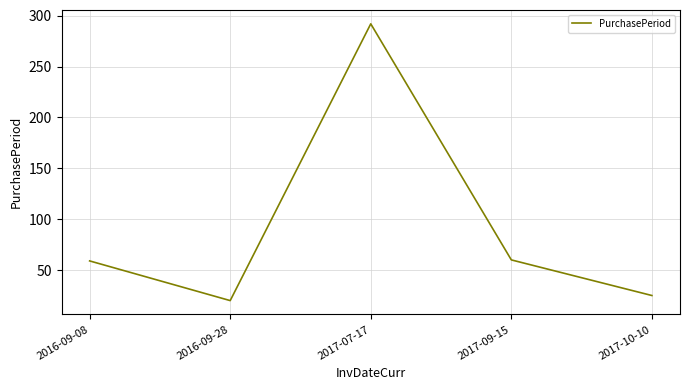

The value at 2017-09-15 is 60. True or false?

True